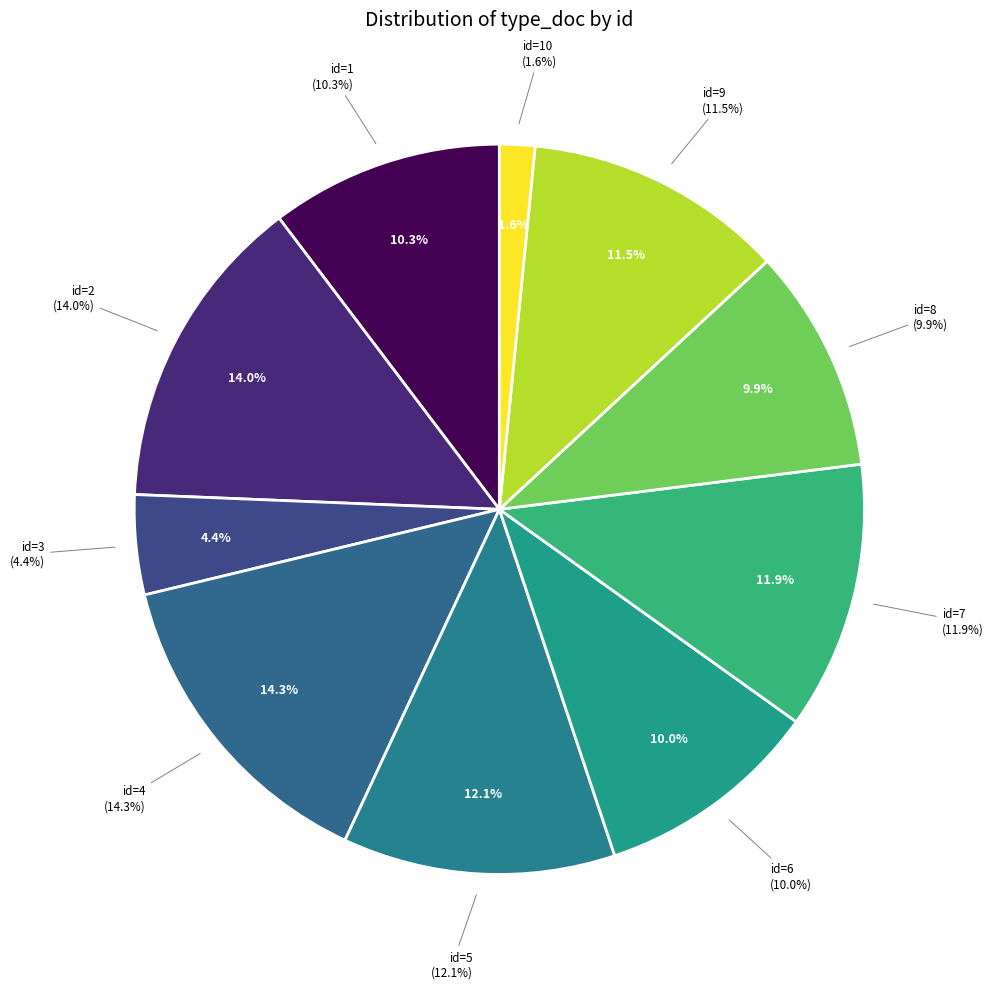

Which category has the biggest portion of the pie?

4